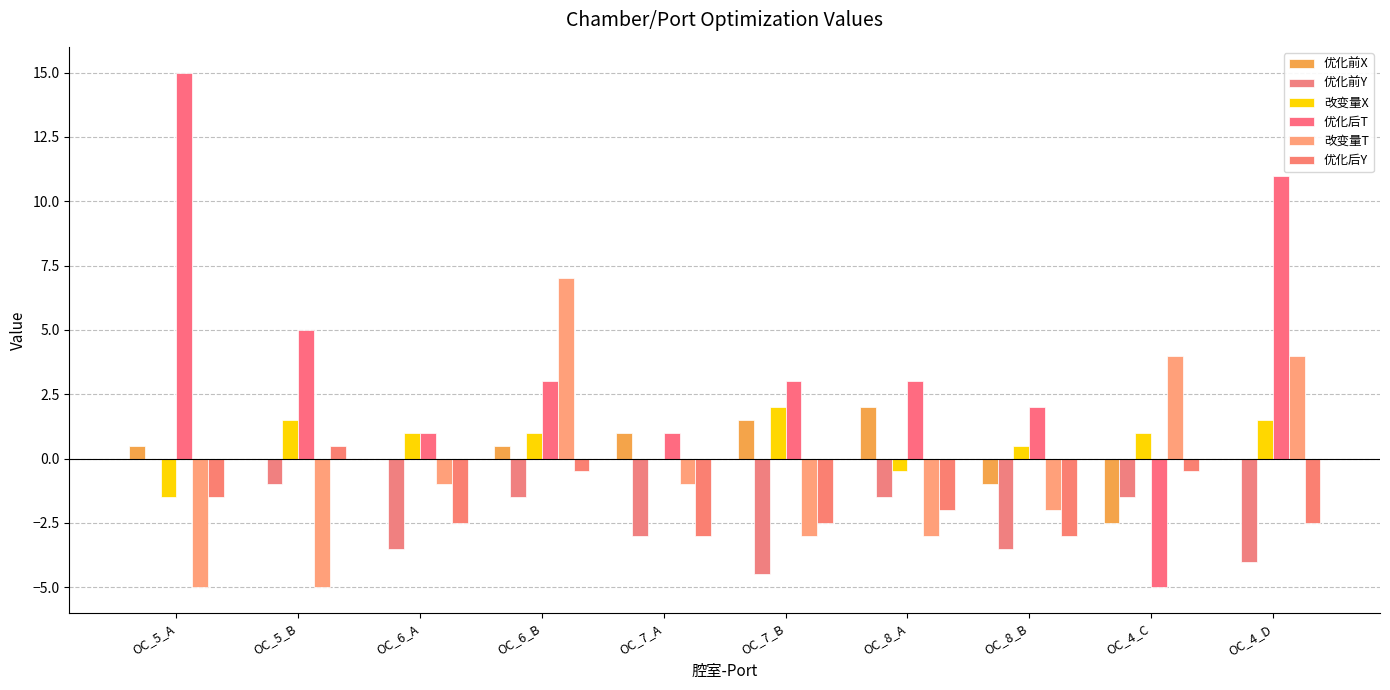

What is the average value of the 优化前X series?

0.2